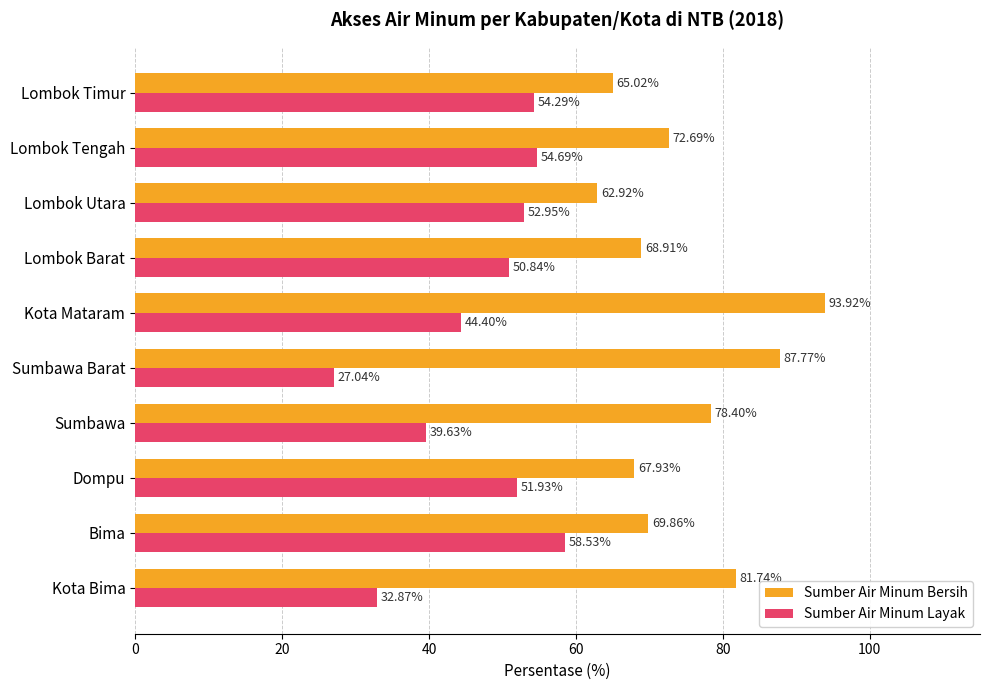

Which series has the largest range (max minus min)?

Sumber Air Minum Layak